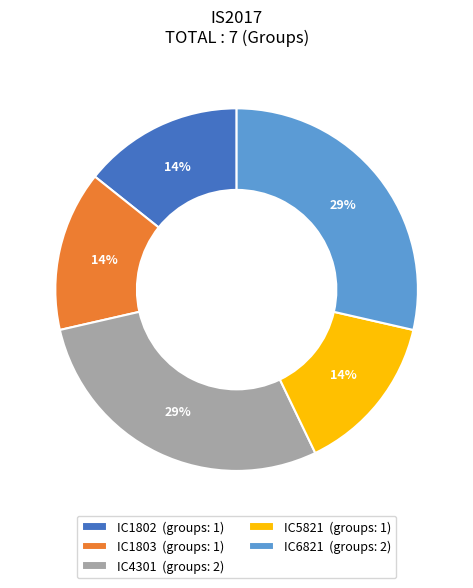

True or false: IC4301 accounts for 29% of the total.

True